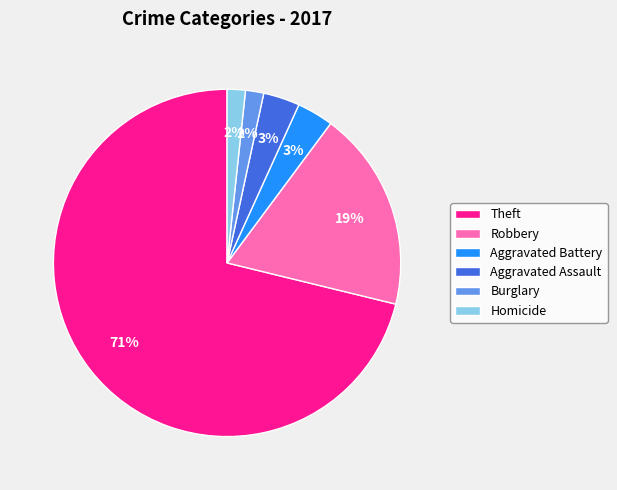

Which has a higher value, Aggravated Battery or Homicide?

Aggravated Battery